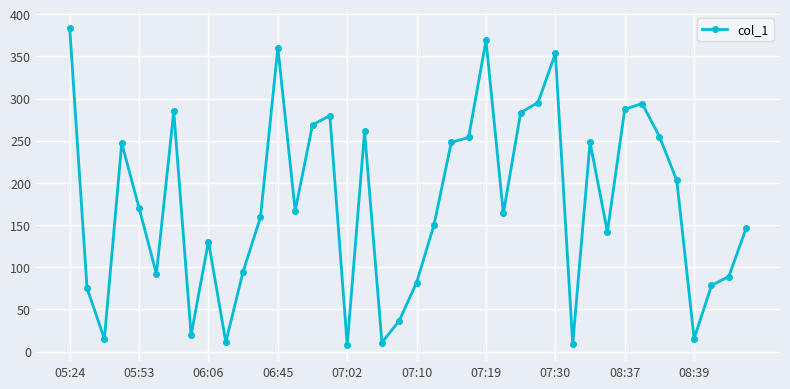

How many lines are shown in the chart?

1